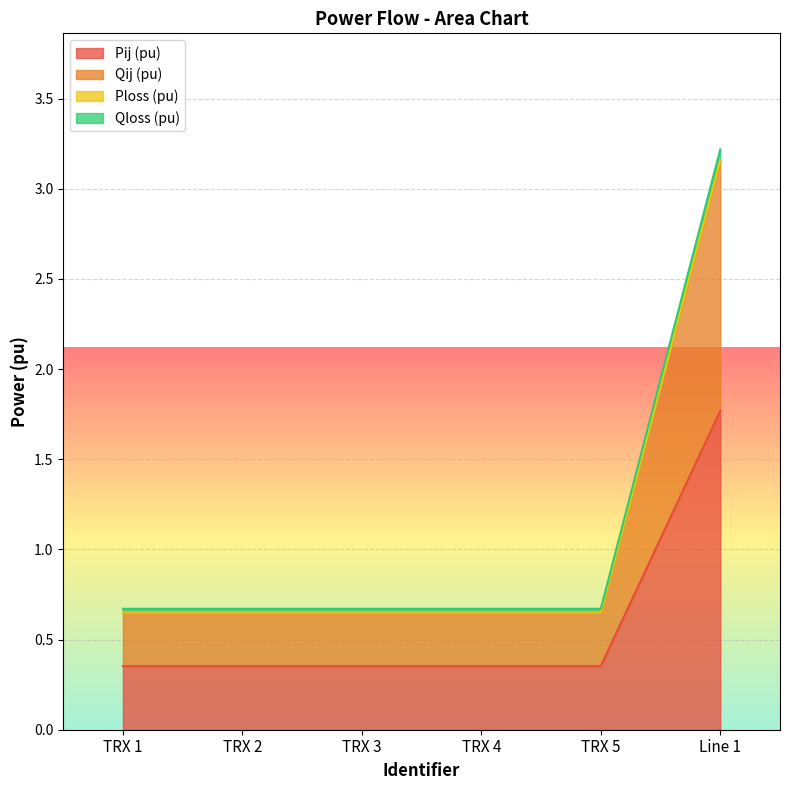

How many distinct data groups are displayed?

4